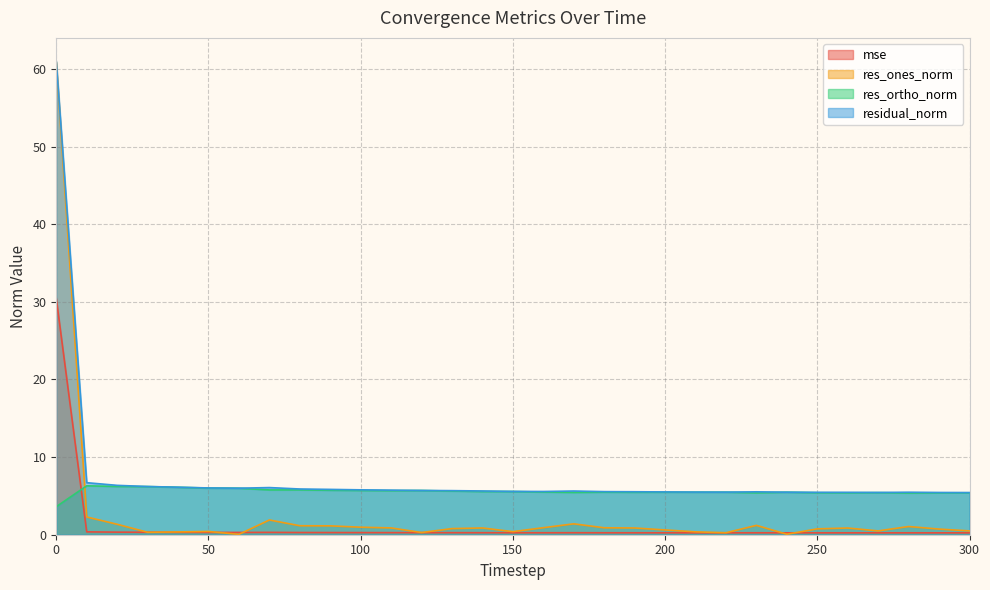

What is the maximum value for residual_norm?

61.0